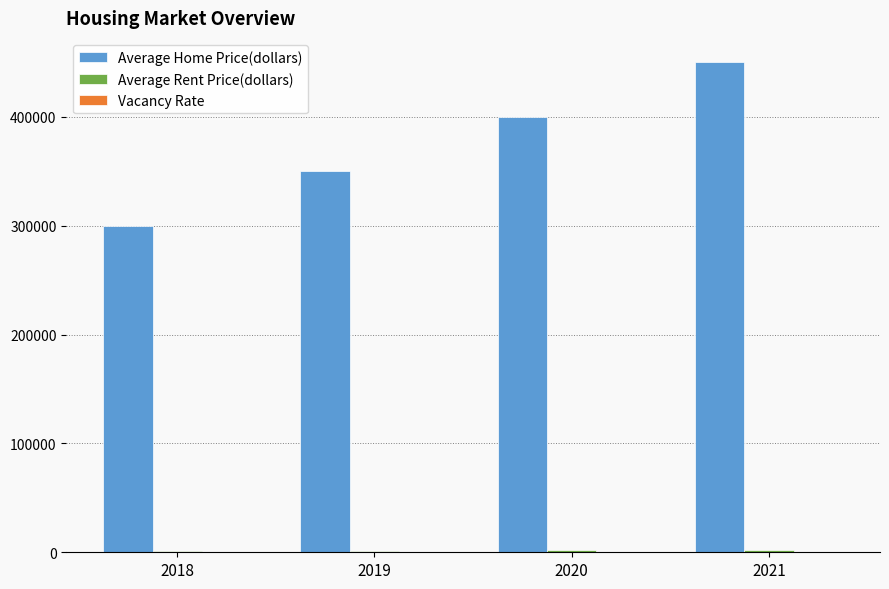

Which series changed the most between 2019 and 2021?

Average Home Price(dollars)